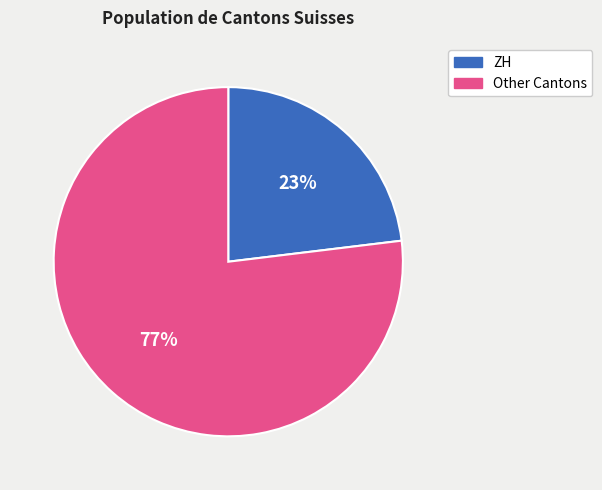

Is there a majority slice in this chart?

Yes